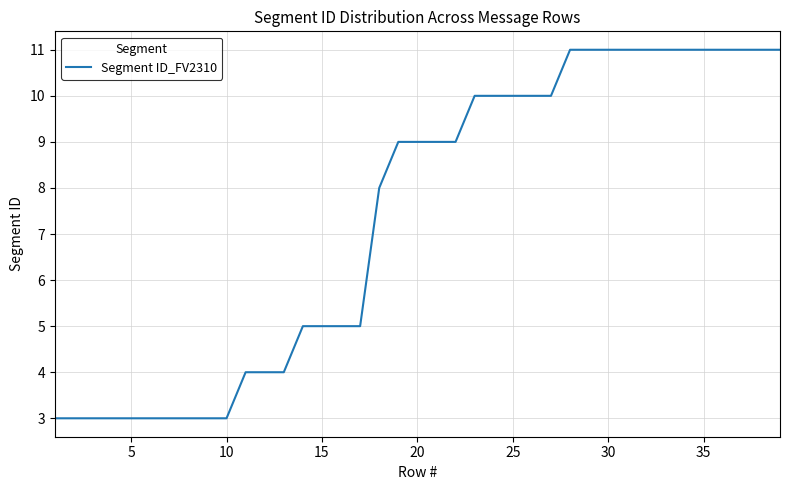

What is the difference between the maximum and minimum values?

8